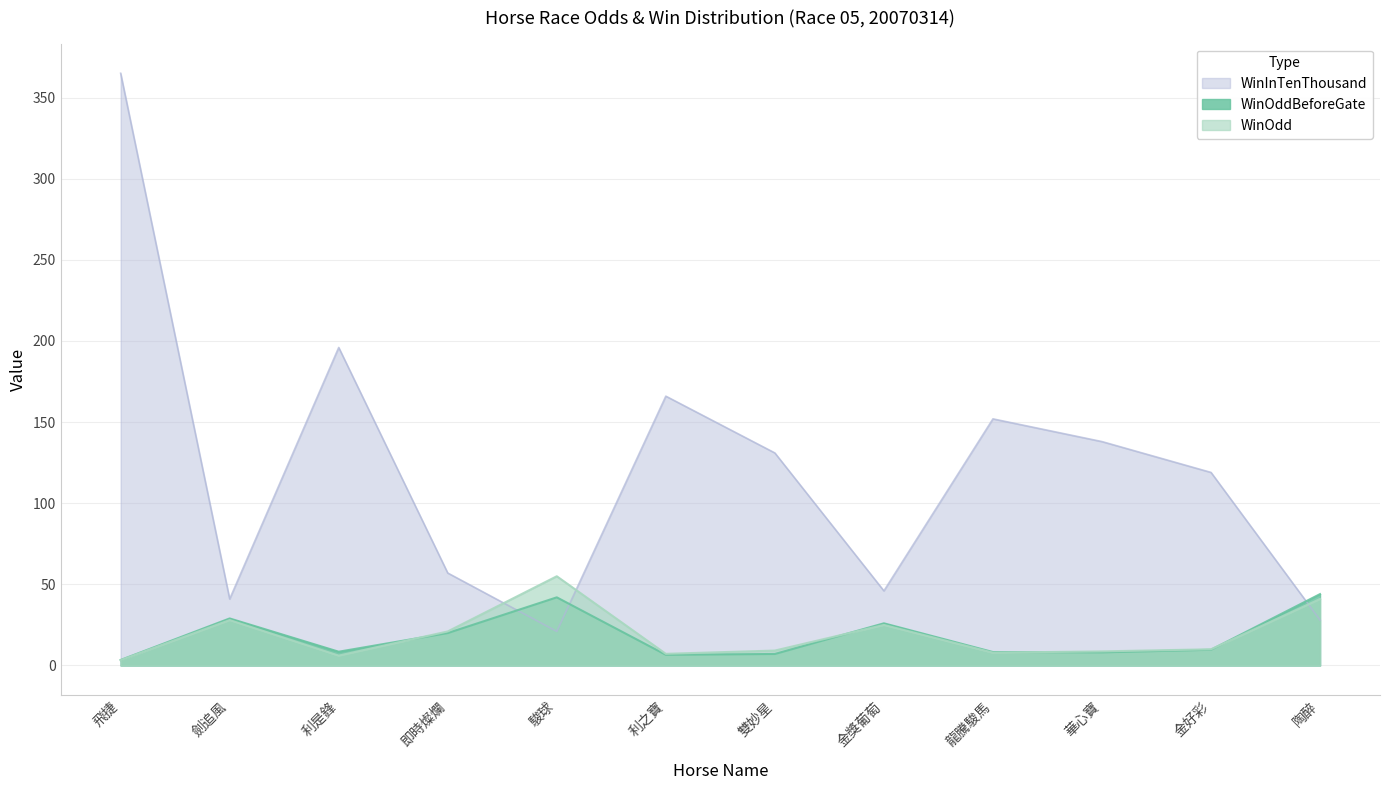

Does the chart display data point markers on the line(s)?

No